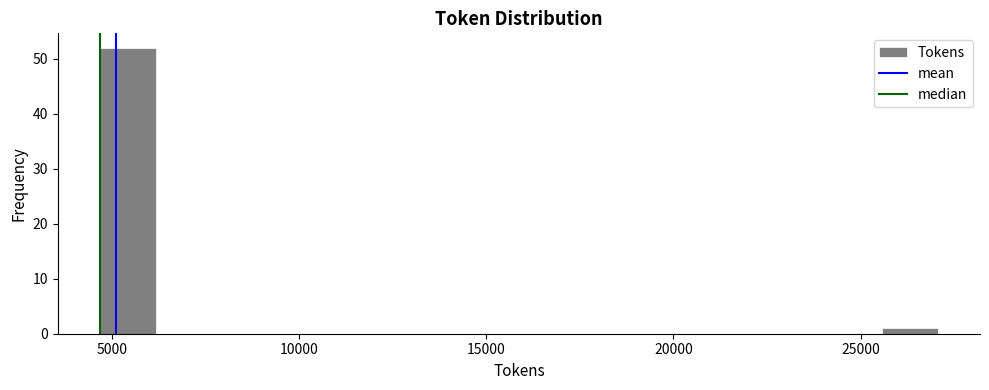

Around what value on the x-axis is the tallest bar? Give the approximate position of its centre, as read against the axis.

5500